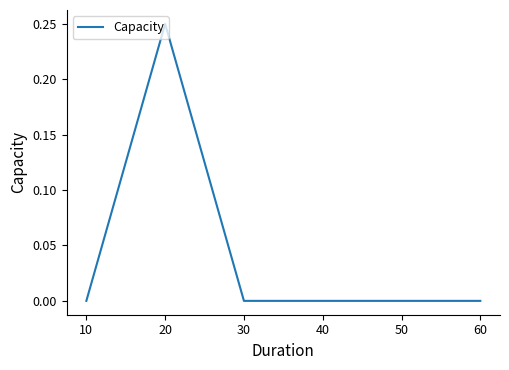

How many values are between 0 and 1?

4